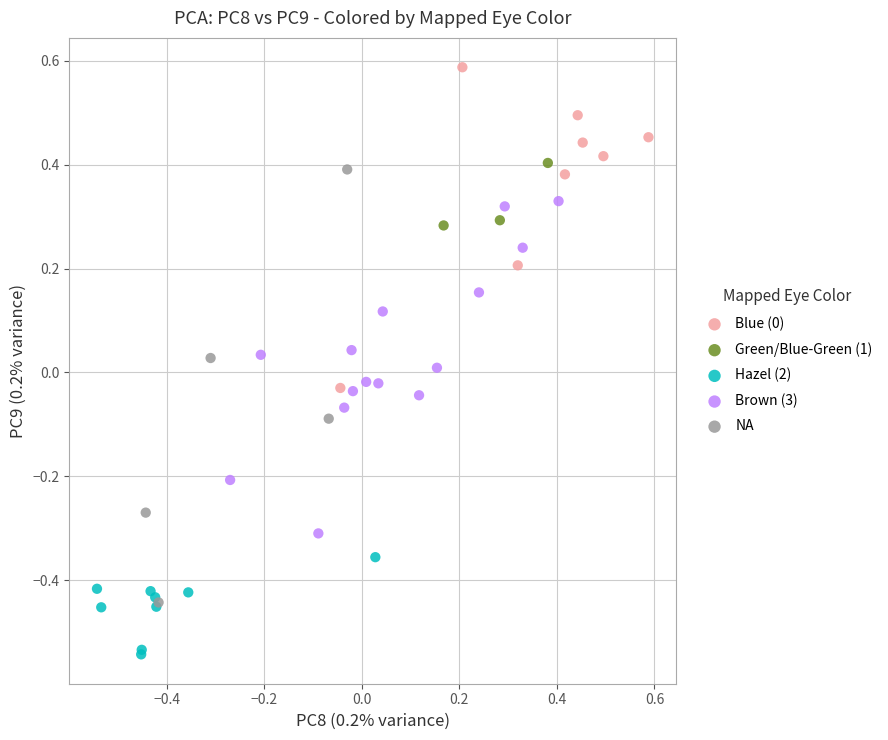

Which series reaches the minimum Y coordinate?

Hazel (2)